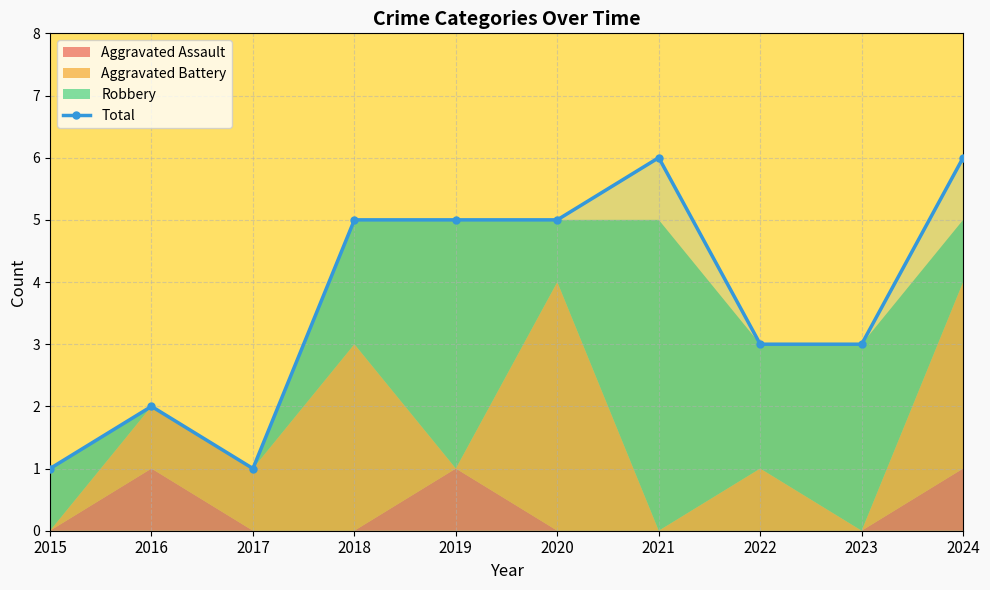

At which category does the data reach its first local valley?

2017